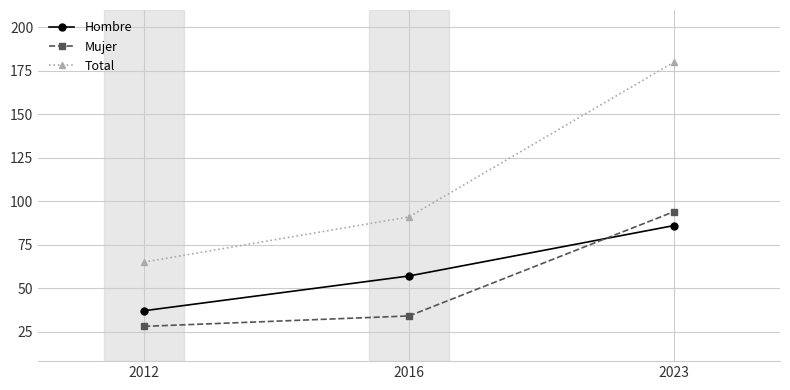

What is the value of the Hombre point at the 2nd from the left?

57